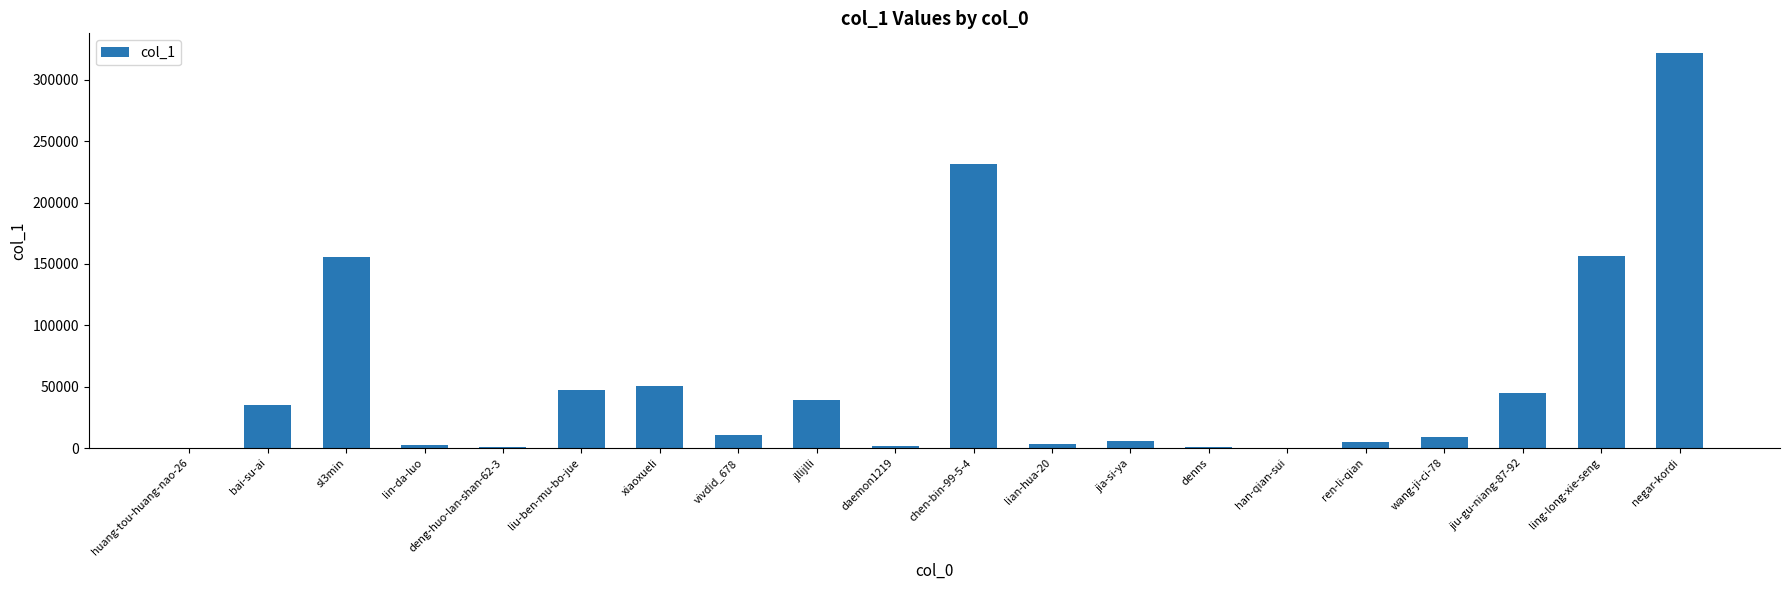

What is the maximum value shown in the chart?

321676